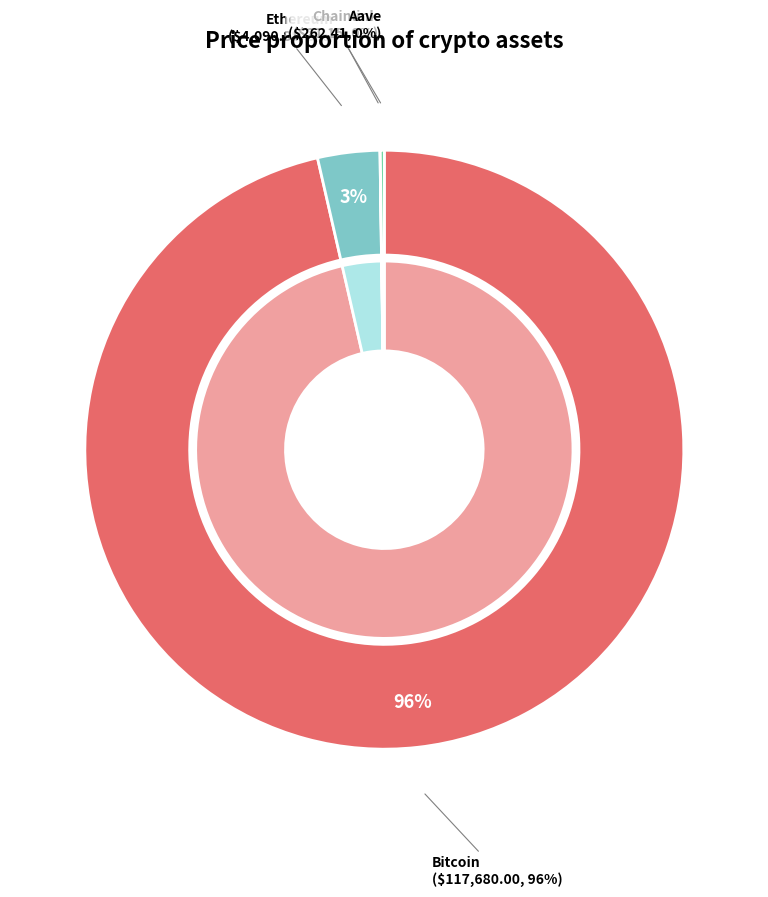

How many slices are in this pie chart?

4